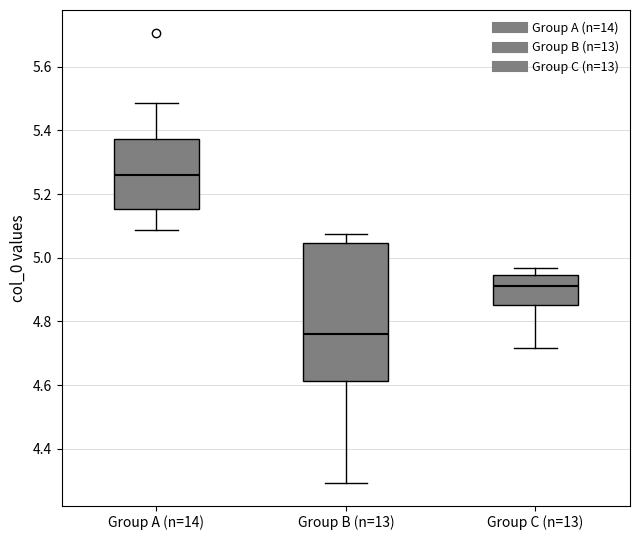

Which box's median line is the highest?

Group A (n=14)